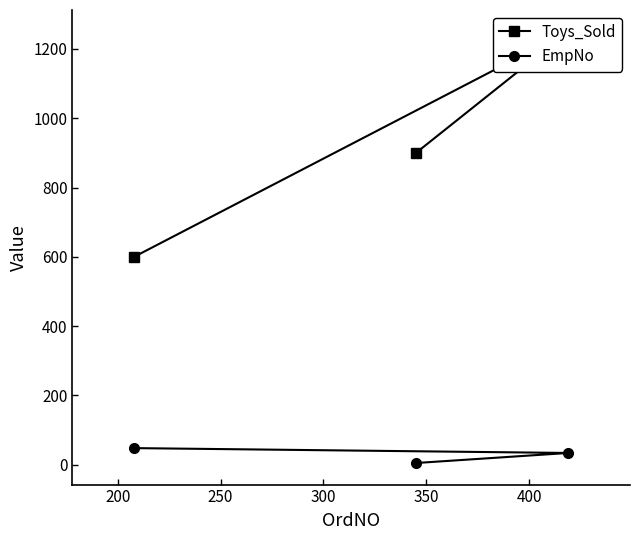

What is the difference between the maximum and second lowest values in the EmpNo series?

14